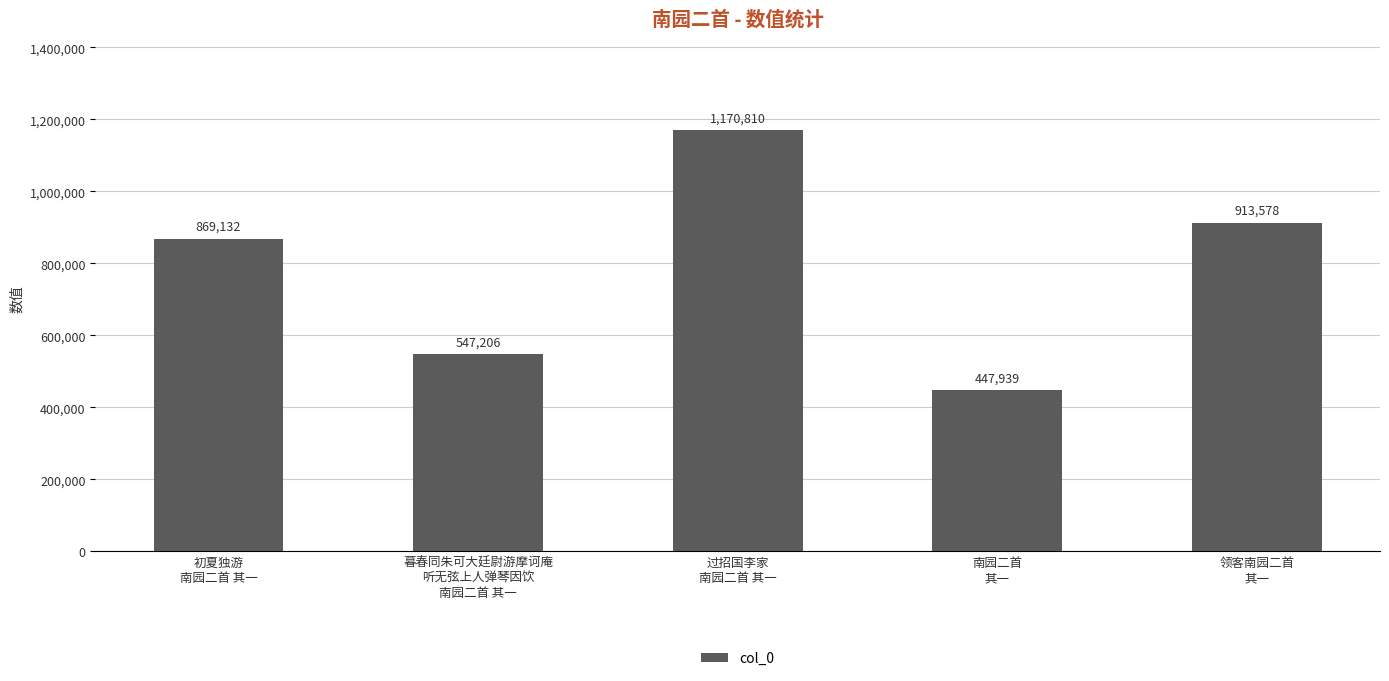

Between 领客南园二首
其一 and 初夏独游
南园二首 其一, which is larger?

领客南园二首
其一